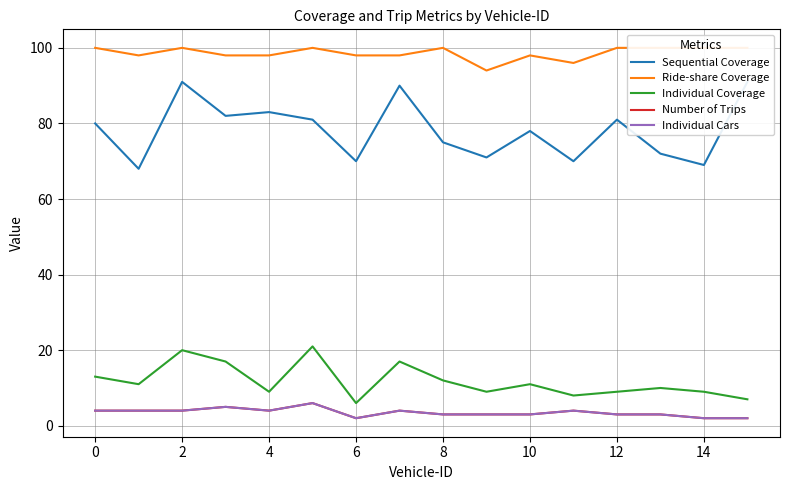

How many Ride-share Coverage values are between 98 and 100?

14